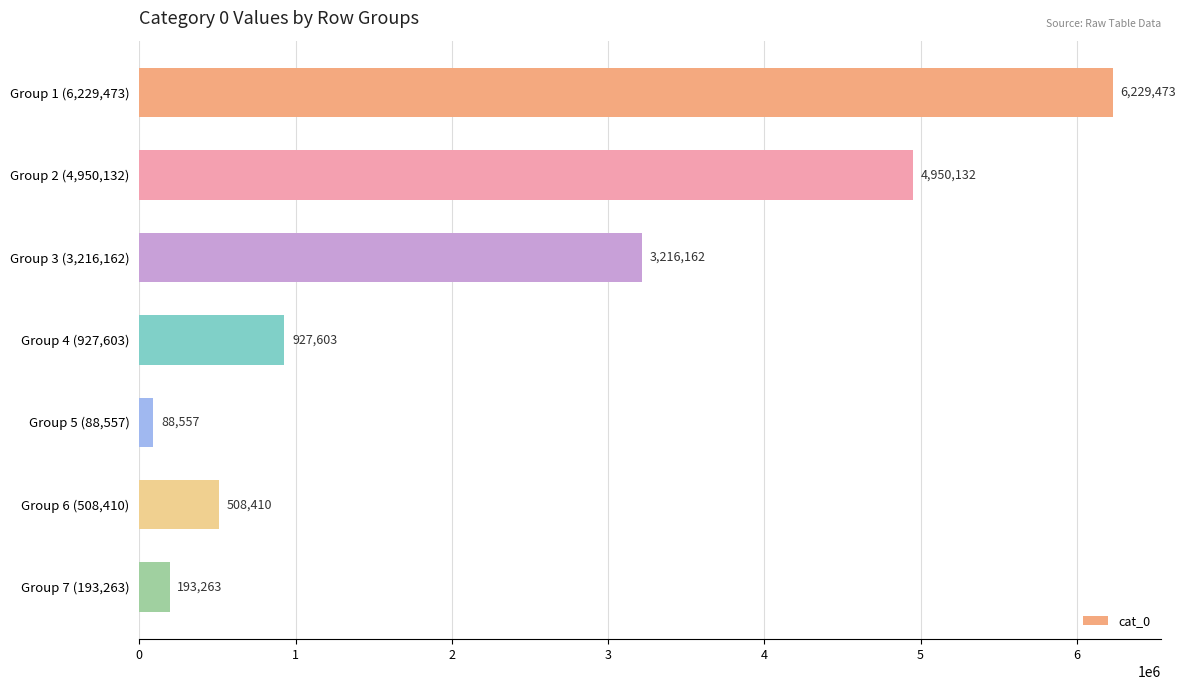

The chart shows a value of 4950132 at Group 2 (4,950,132). True or false?

True